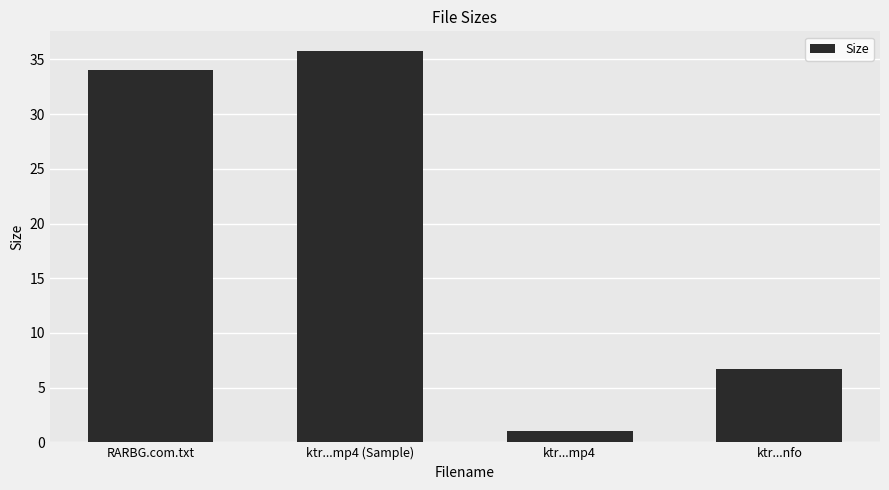

True or false: the data shows 35.8 at ktr...mp4 (Sample).

True